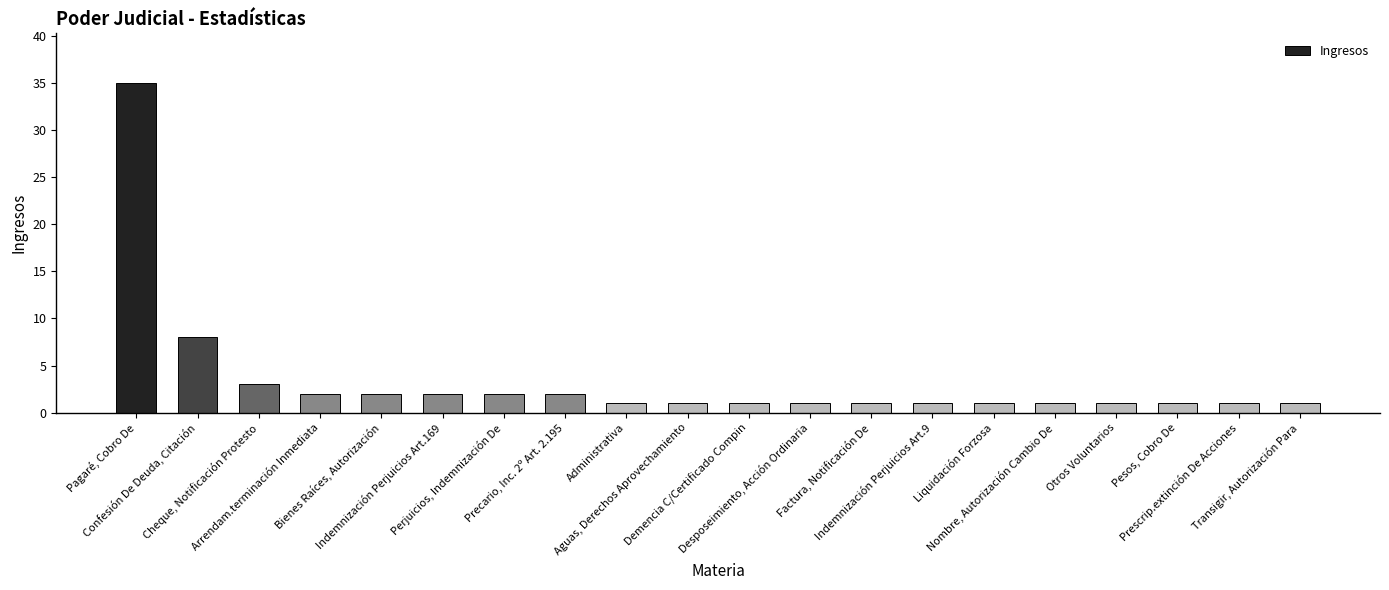

What is the change in value from Arrendam.terminación Inmediata to Pesos, Cobro De?

-1